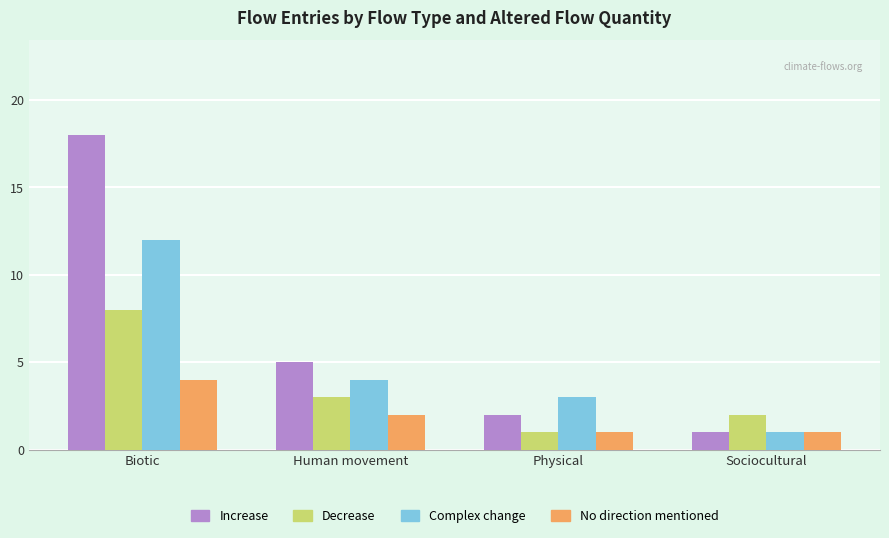

The value of Decrease at Biotic is 2. True or false?

False